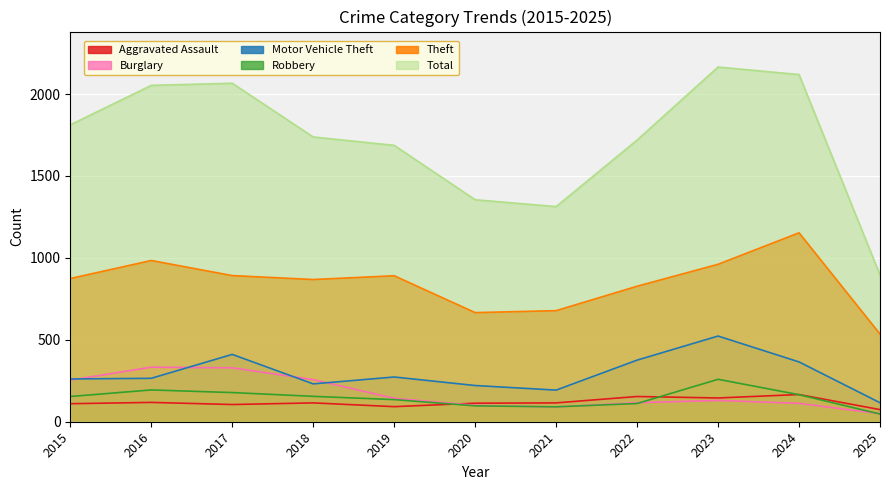

How many data points does each series have?

11